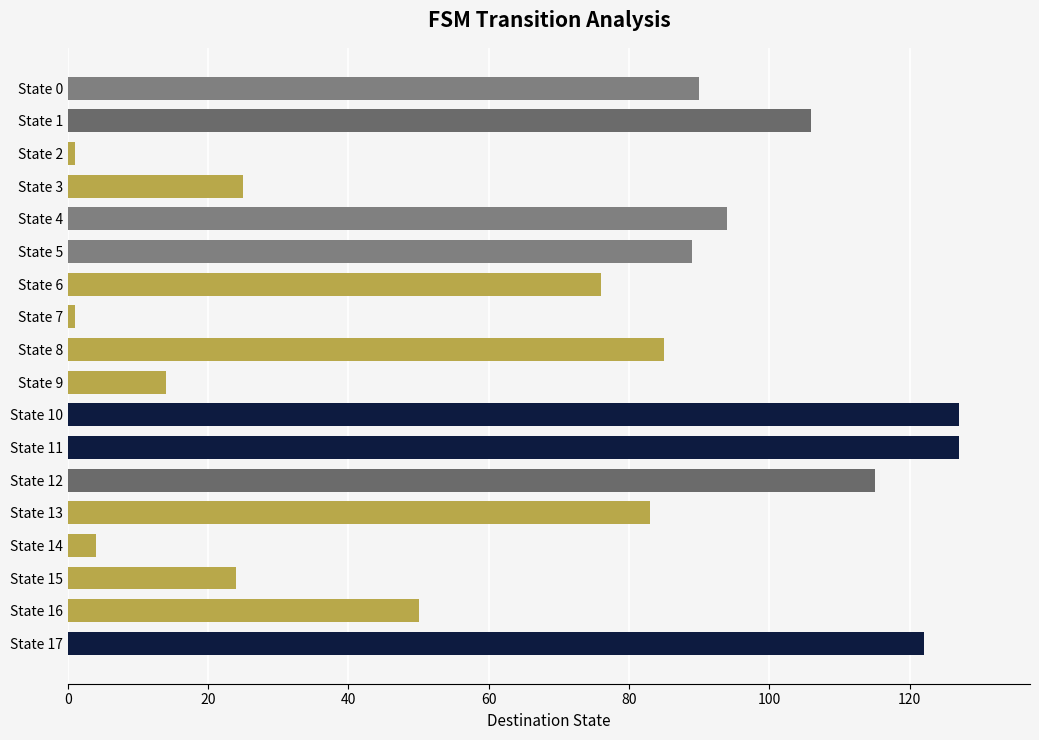

At which label is the value closest to 64?

State 6